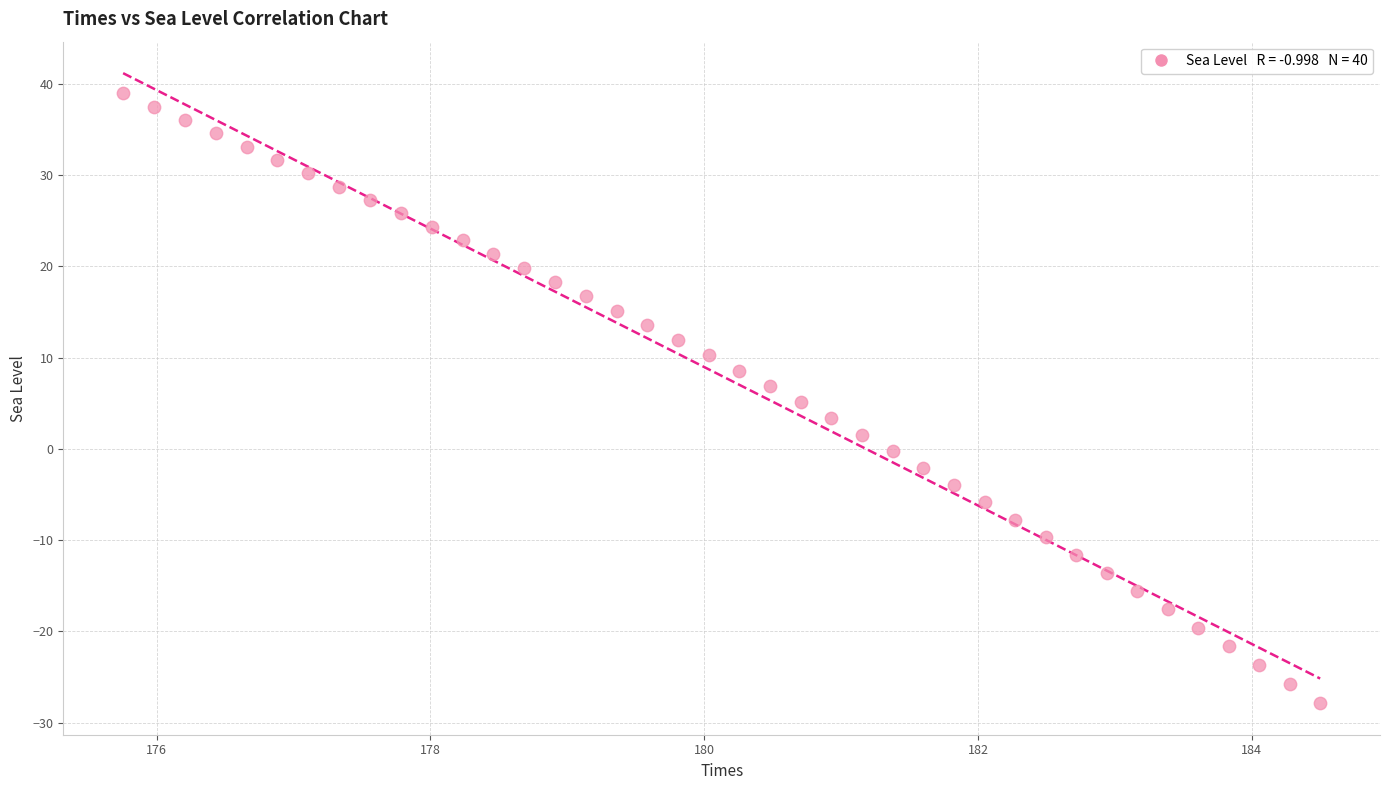

What is the range of X values (max minus min)?

8.7